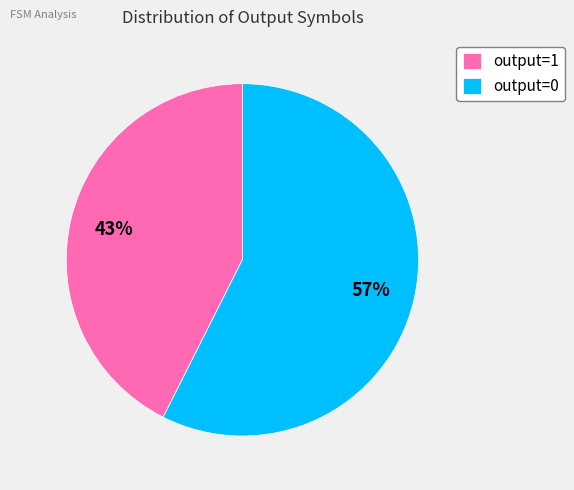

How many slices are in this pie chart?

2